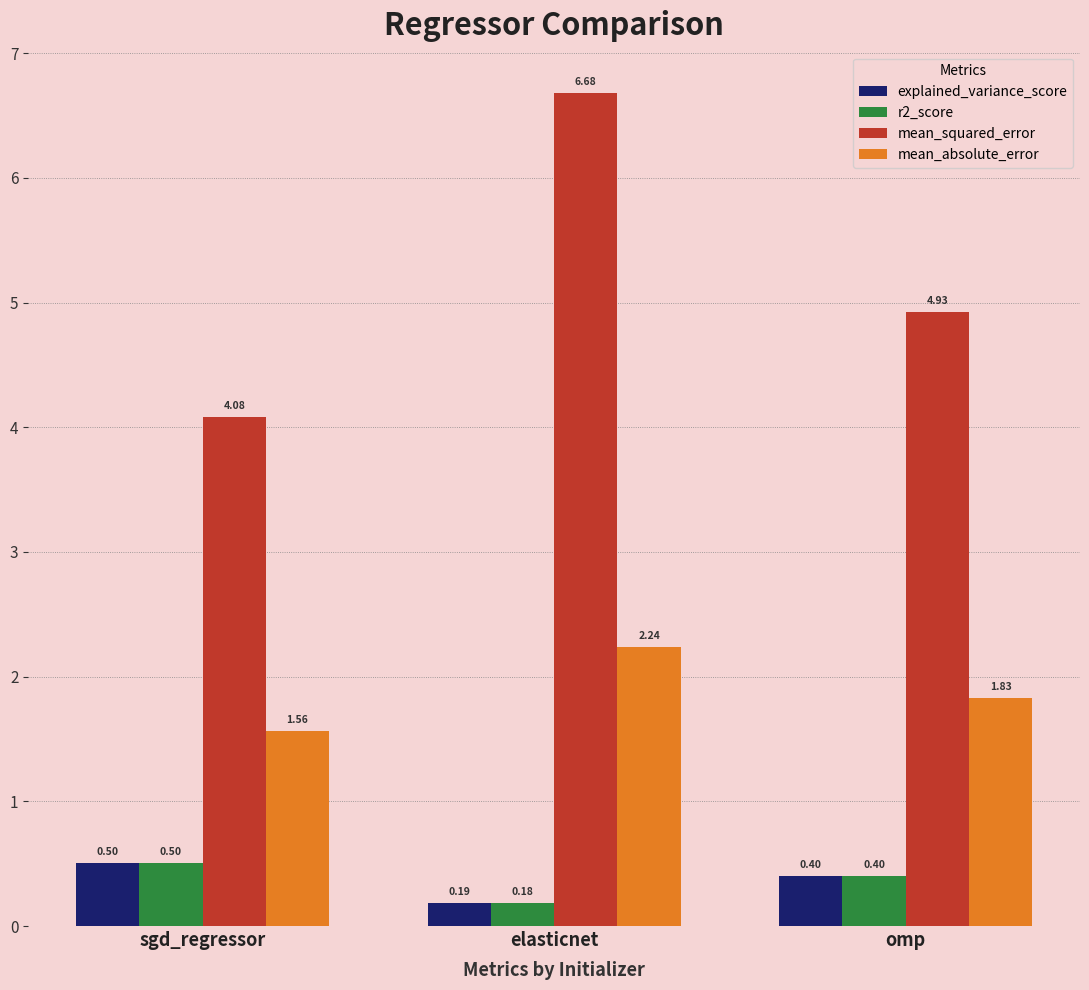

What is the average value of the mean_squared_error series?

5.2